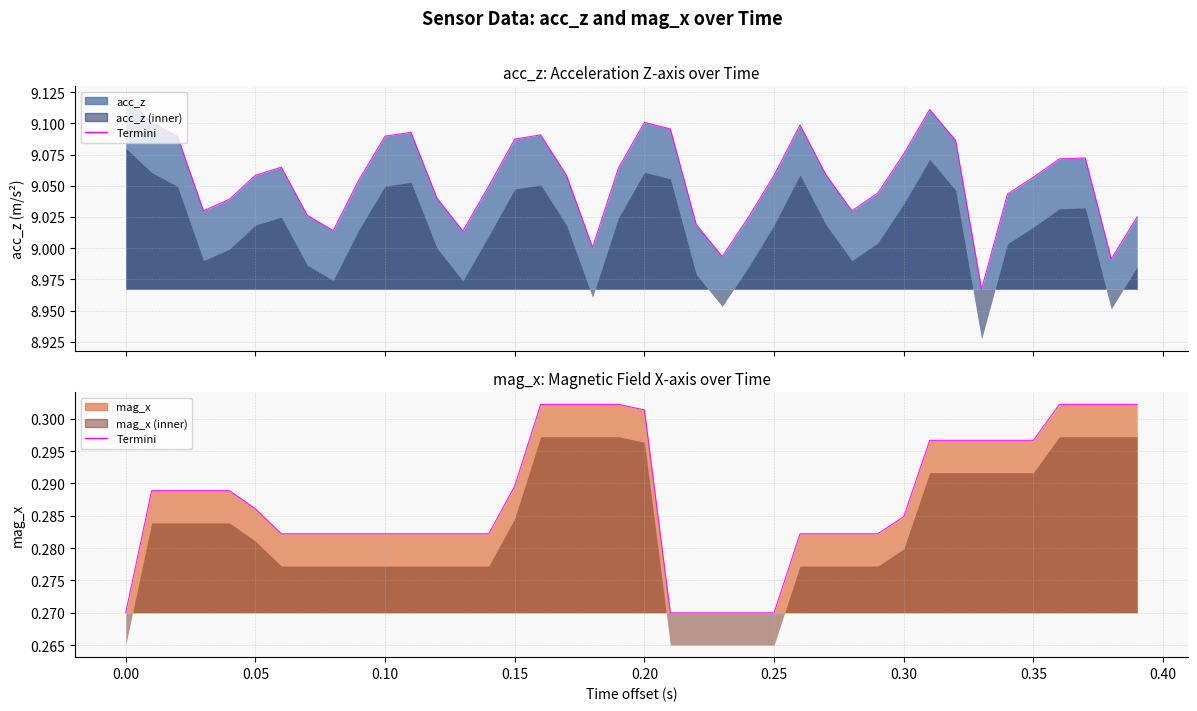

What is the sum of all values?

11.5